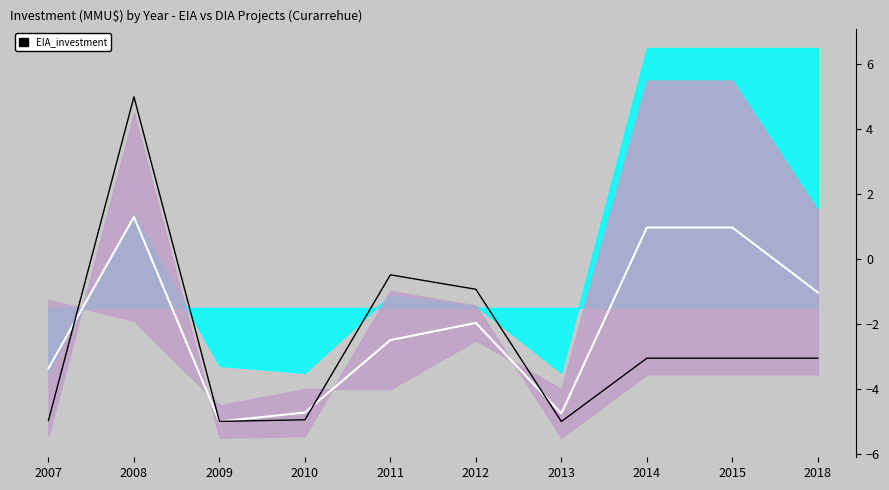

Reading left to right, extract all data points from this chart.

lower_band: -3.4	1.3	-5.0	-4.7	-2.5	-2.0	-4.8	1.0	1.0	-1.0
EIA_investment: -5.0	5.0	-5.0	-4.9	-0.5	-0.9	-5.0	-3.0	-3.0	-3.0